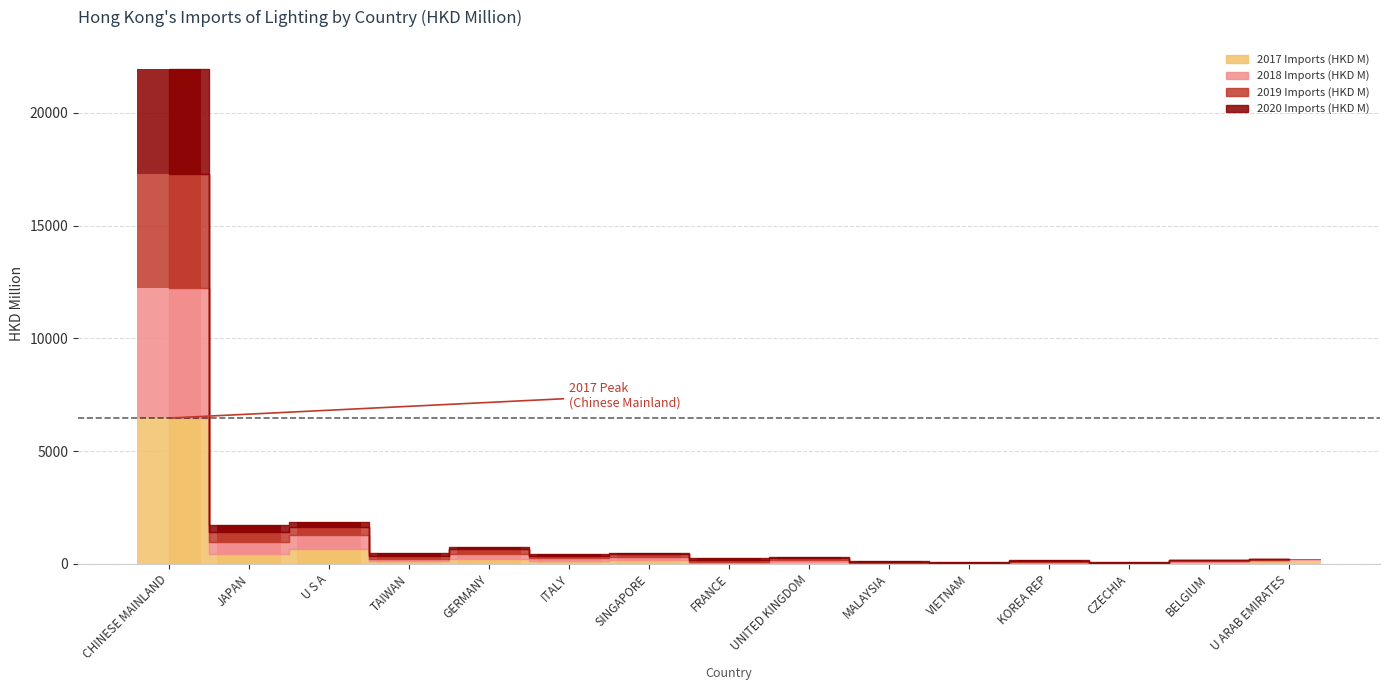

Reading right to left, extract all data points from this chart.

2017 Imports (HKD M): 134.6	66.4	15.7	55.1	9.1	14.7	77.5	47.2	154.8	121.7	230.9	103.1	647.1	453.3	6464.2
2018 Imports (HKD M): 43.4	53.3	17.1	31.5	11.6	23.5	104.0	49.9	130.8	117.3	197.8	96.1	641.8	500.7	5759.9
2019 Imports (HKD M): 33.6	32.3	17.8	30.1	5.8	42.9	74.5	78.5	127.6	112.1	212.1	150.2	364.2	455.3	5064.2
2020 Imports (HKD M): 18.6	22.1	28.3	34.9	37.8	49.5	52.1	61.9	65.9	95.6	112.7	133.7	180.7	319.2	4666.5